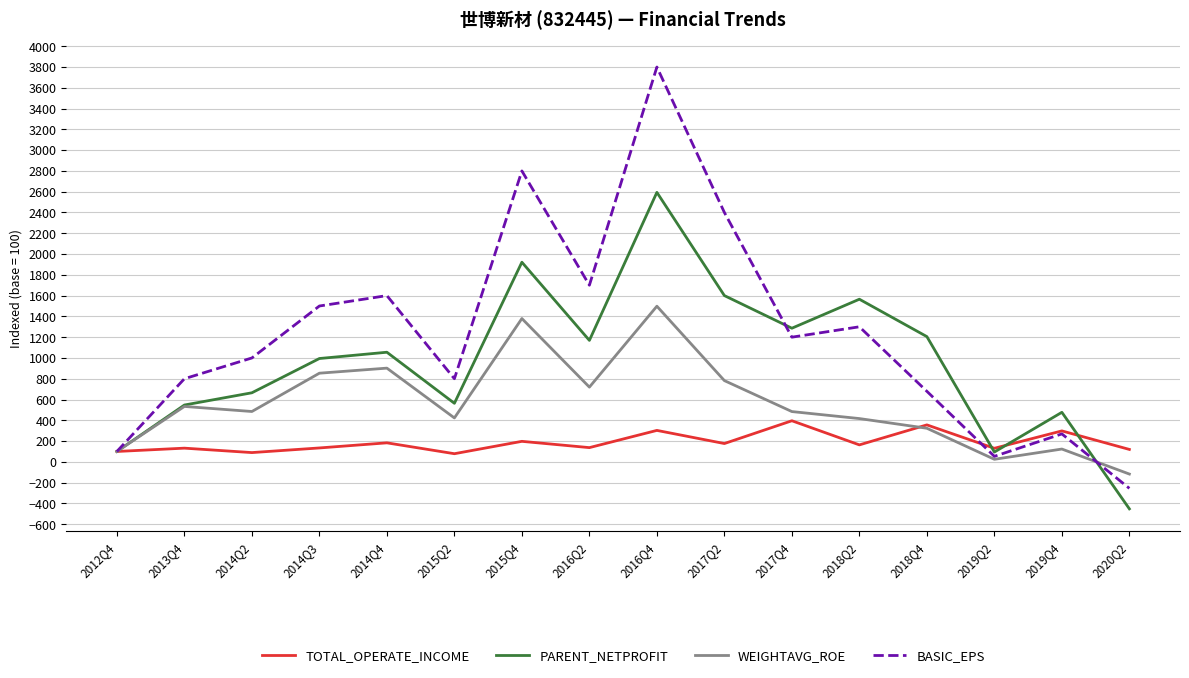

True or false: WEIGHTAVG_ROE has a value of 484.0 at 2017Q4.

True